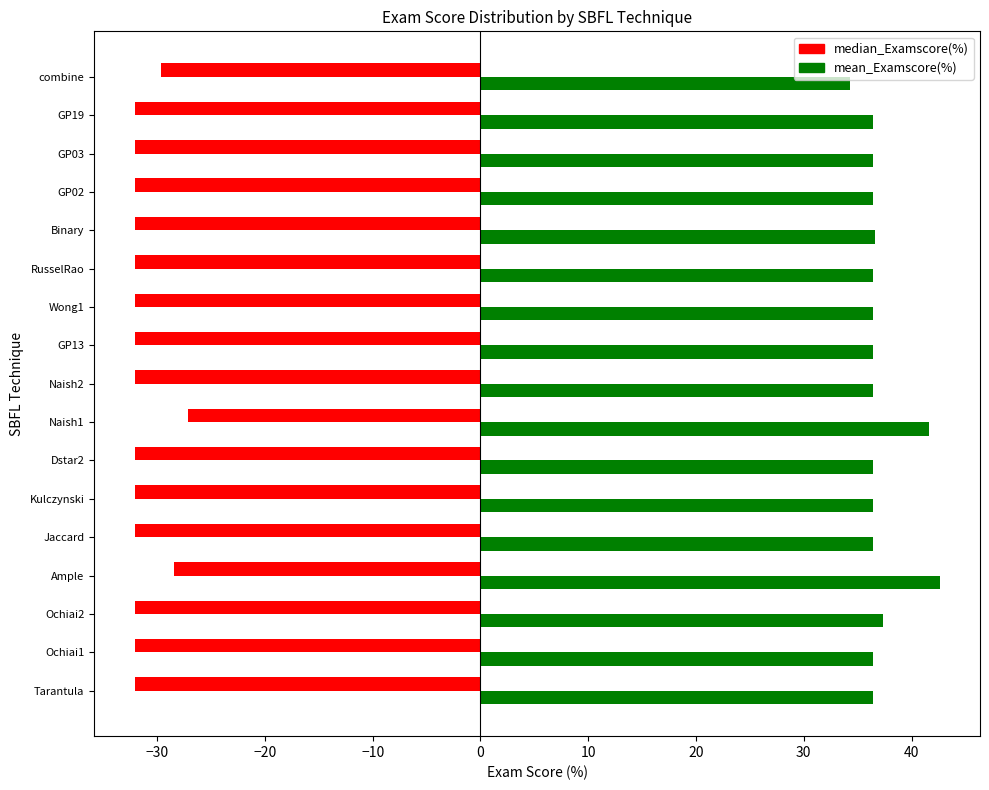

What is the greatest value displayed?

42.6